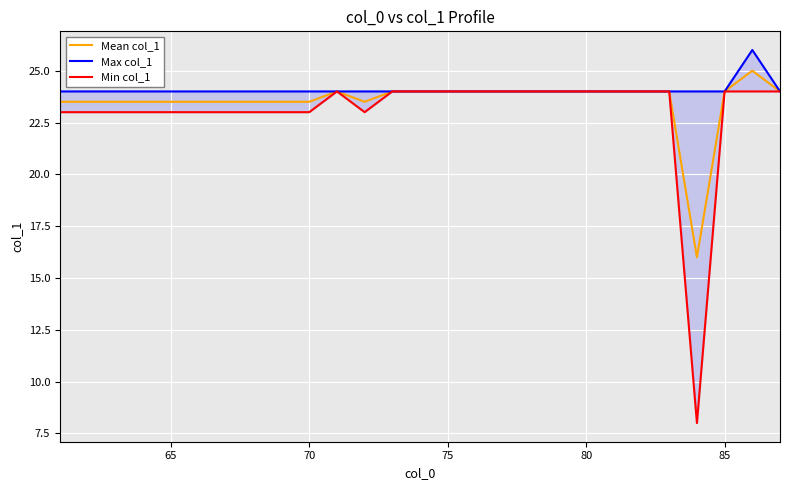

True or false: Max col_1 and Min col_1 intersect in this chart.

False